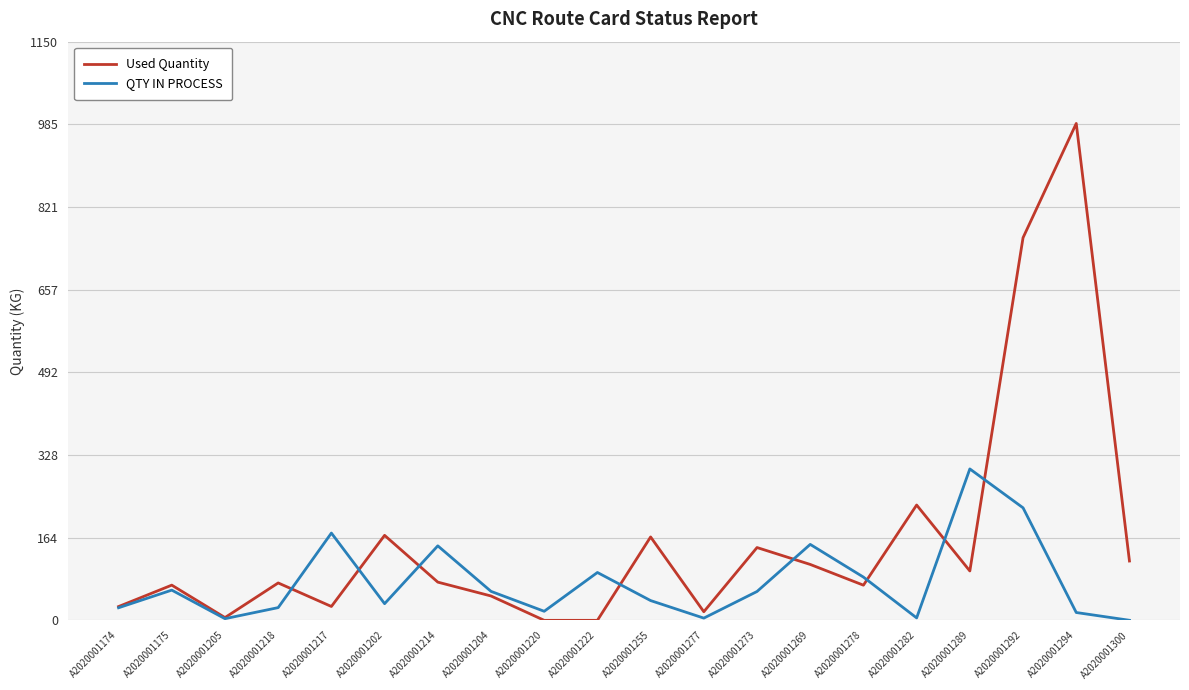

Does the chart display data point markers on the line(s)?

No